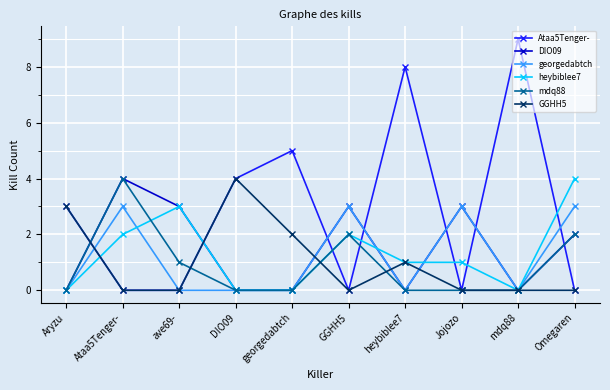

The value of DIO09 at georgedabtch is 0. True or false?

True